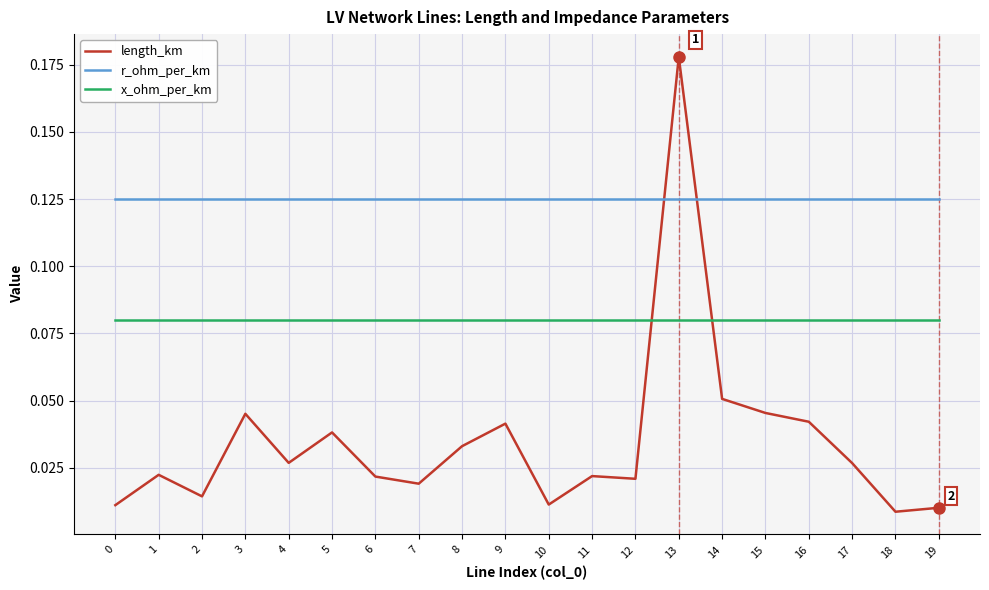

How many times do x_ohm_per_km and length_km cross each other?

2